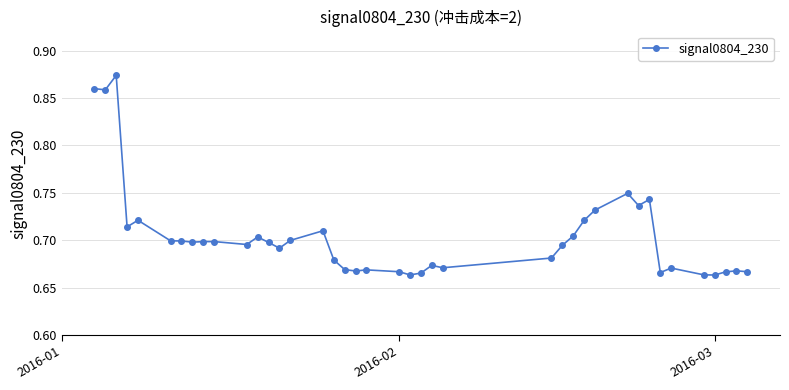

True or false: there are more than 1 points higher than both neighbors.

True